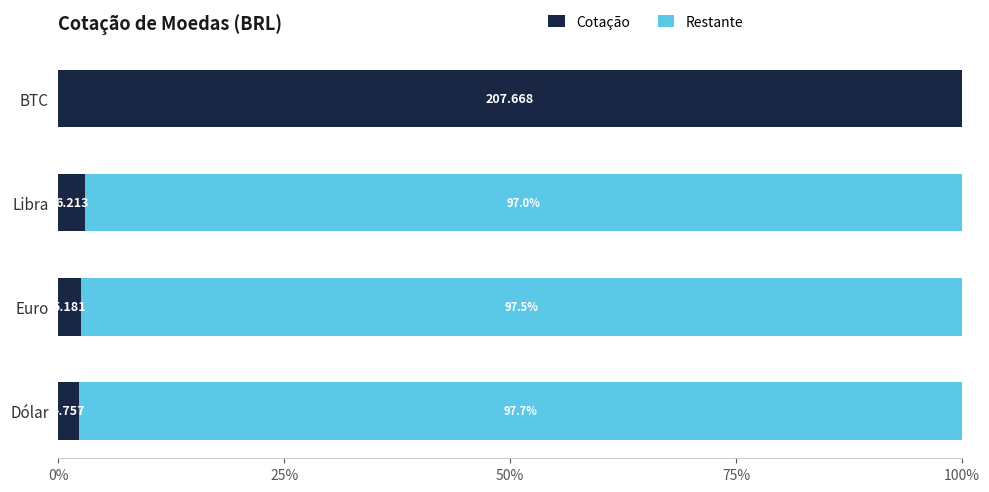

What are all the series names shown in the legend?

Cotação, Restante